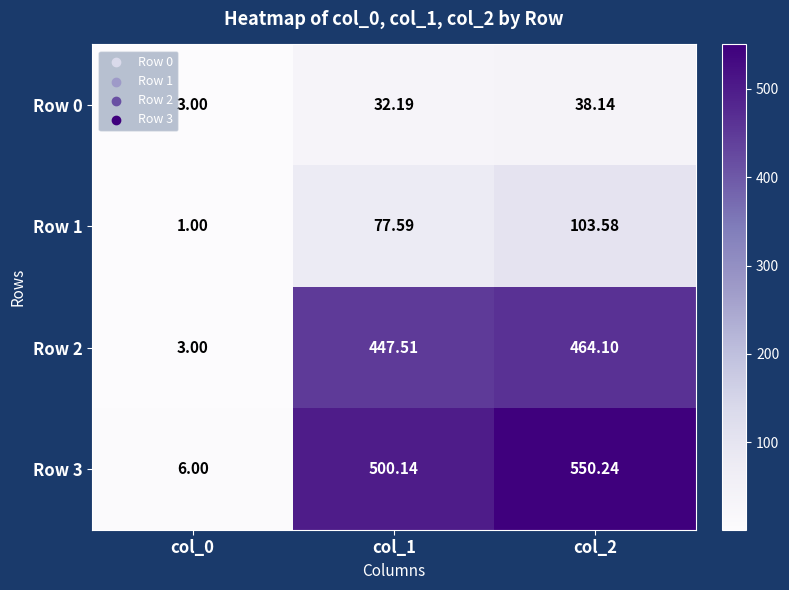

At col_1, list the series in order from largest to smallest.

Row 3, Row 2, Row 1, Row 0